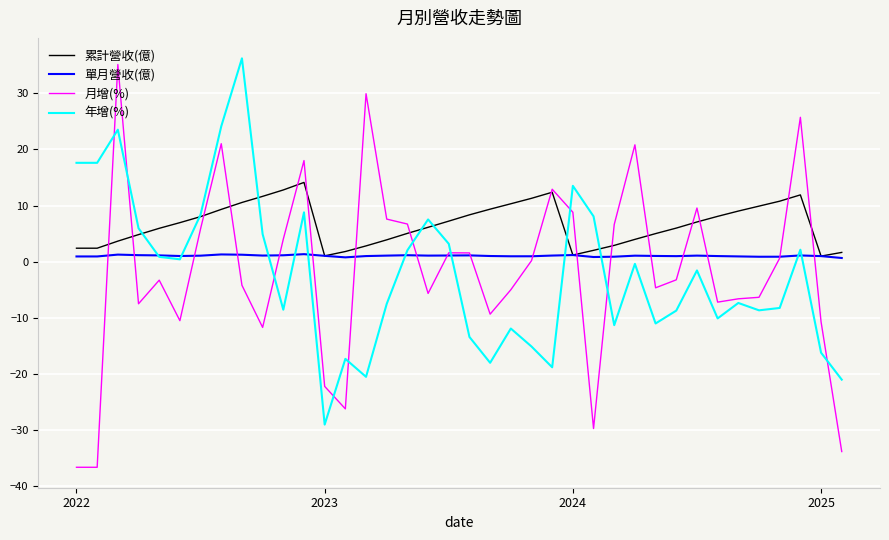

What is the maximum value shown in the chart?

36.2